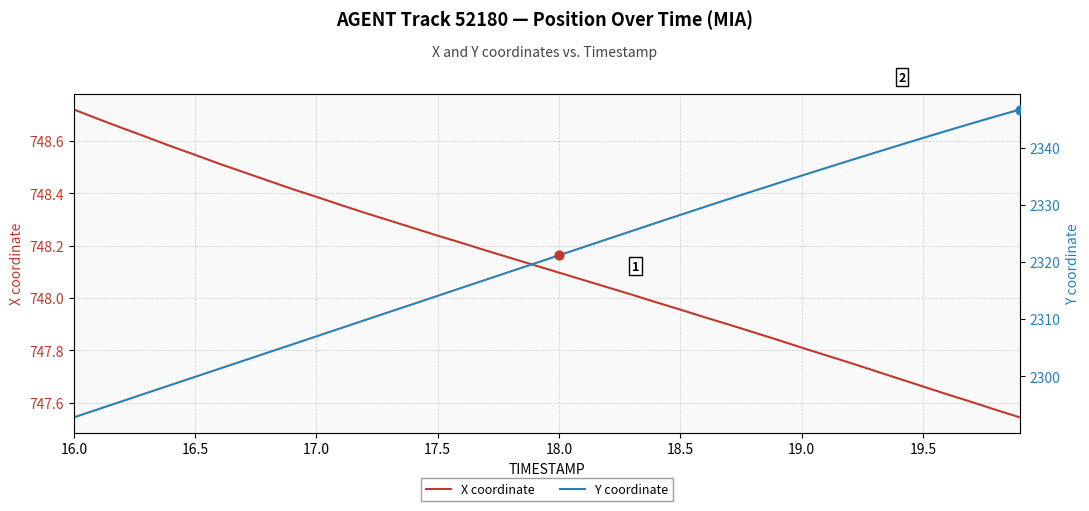

Which series contains the highest Y value?

Y coordinate